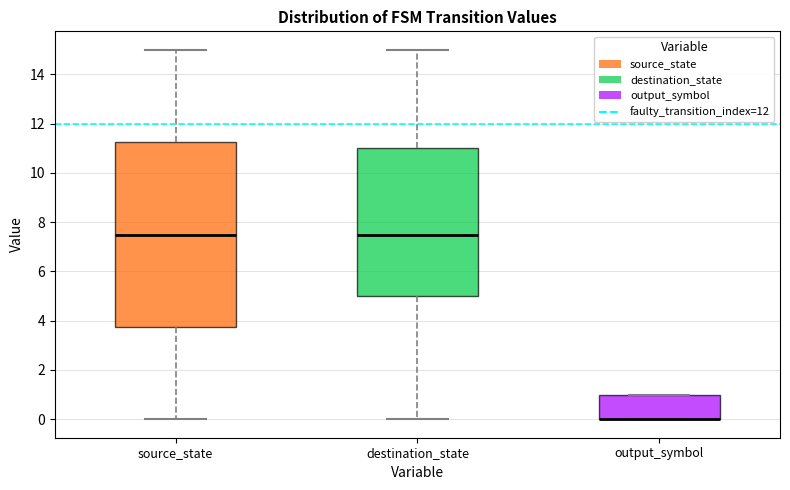

Where does the median line of the box for destination_state sit on the y-axis? The values are not printed on the chart, so give them approximately, as read against the axis.

7.6